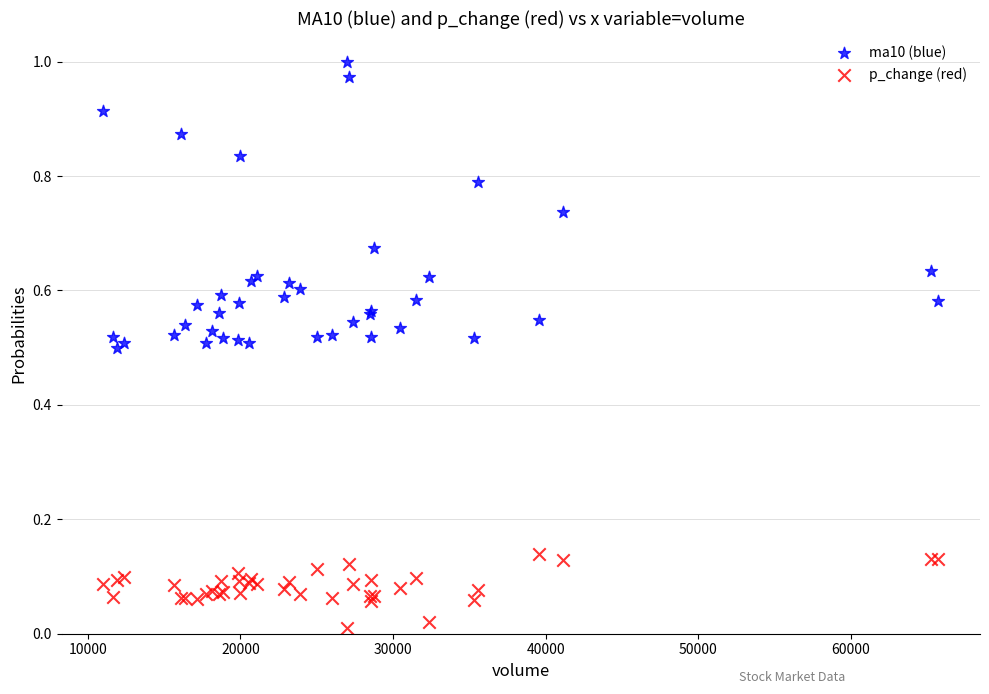

Which series contains the lowest Y value?

p_change (red)